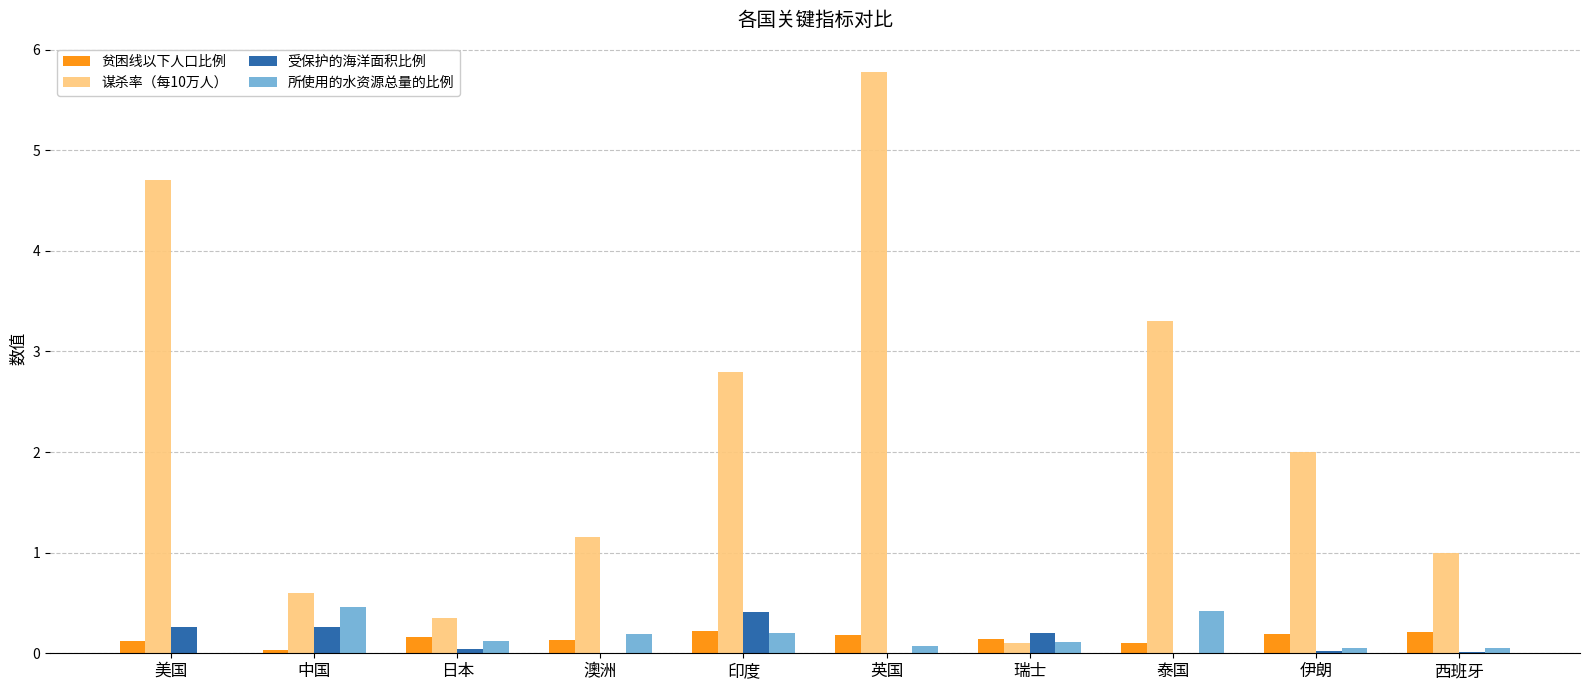

Is the value of 谋杀率（每10万人） at 澳洲 greater than the value of 贫困线以下人口比例 at 澳洲?

Yes